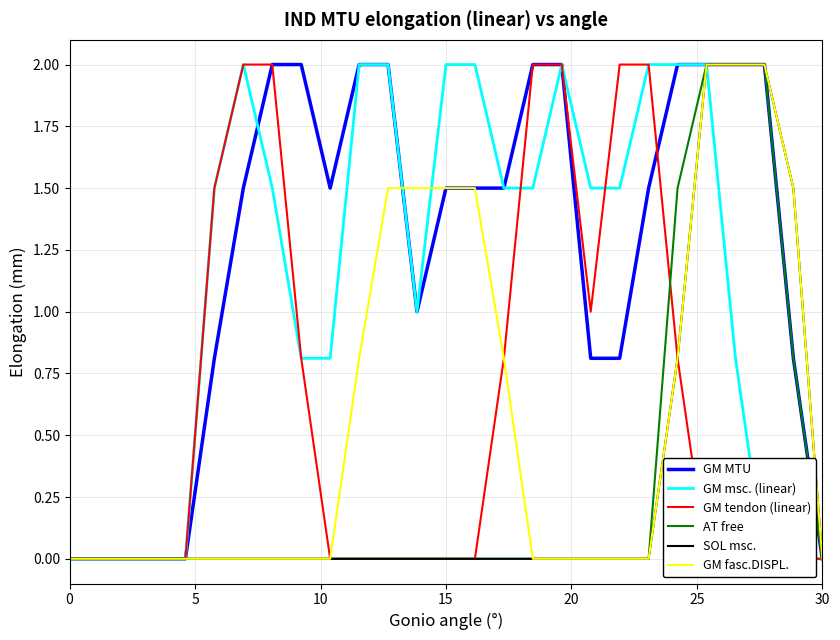

What is the highest value of the GM MTU series?

2.0